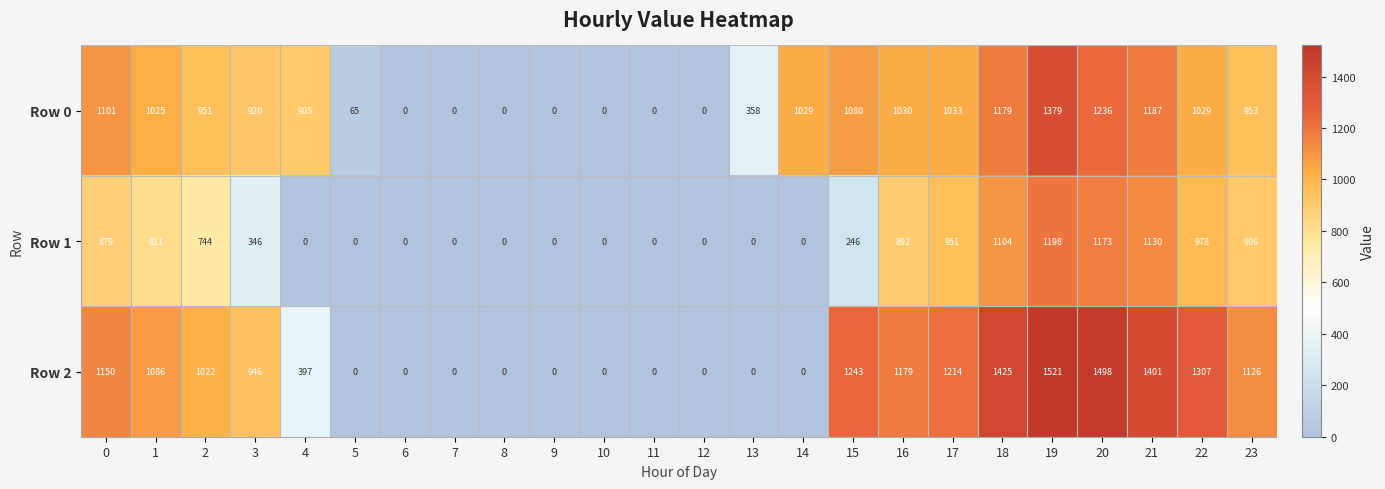

How many series are shown in this chart?

3